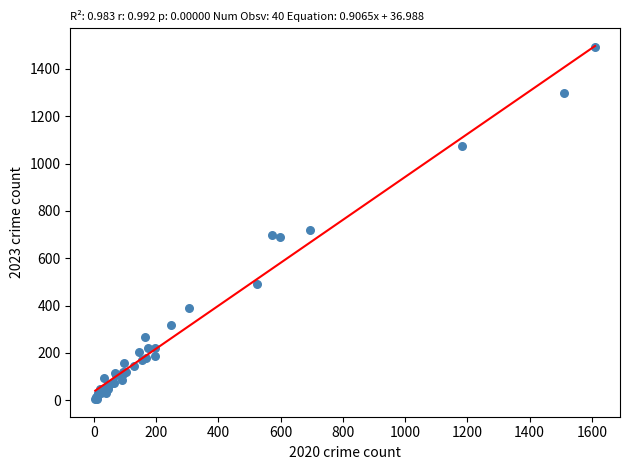

What Y value in the scatter plot is closest to 748?

721